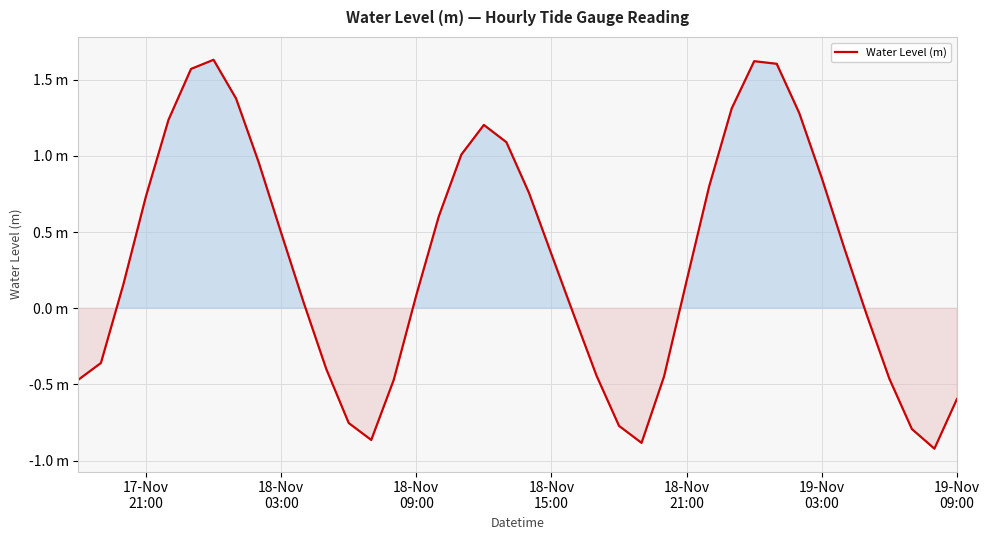

What is the difference between the maximum and minimum values?

2.6